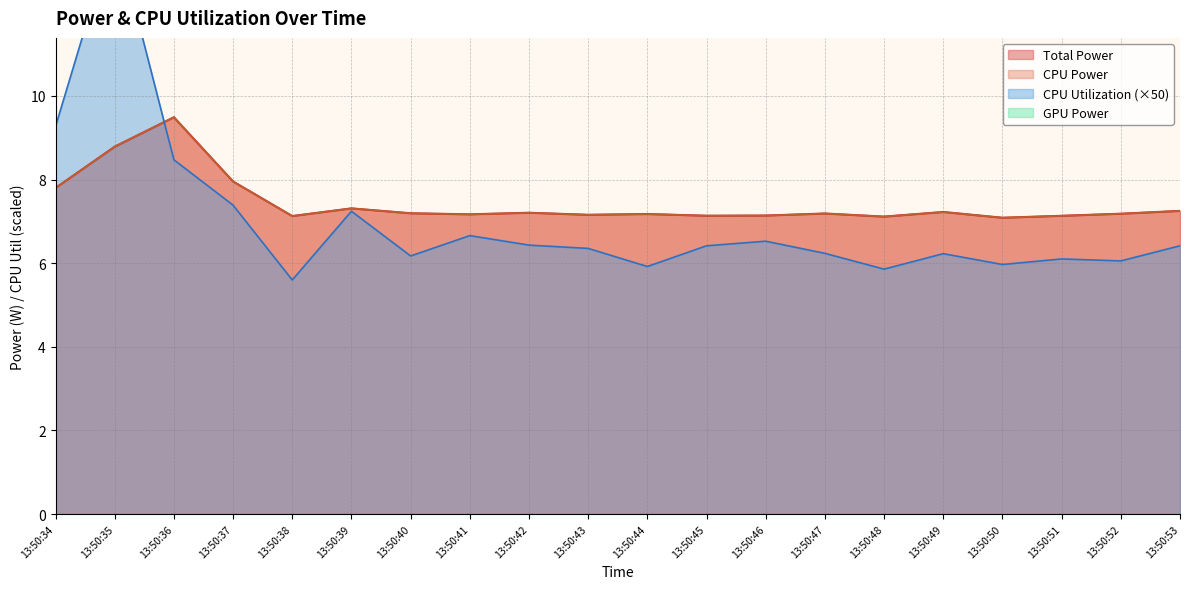

True or false: CPU Power and Total Power cross at least once.

False